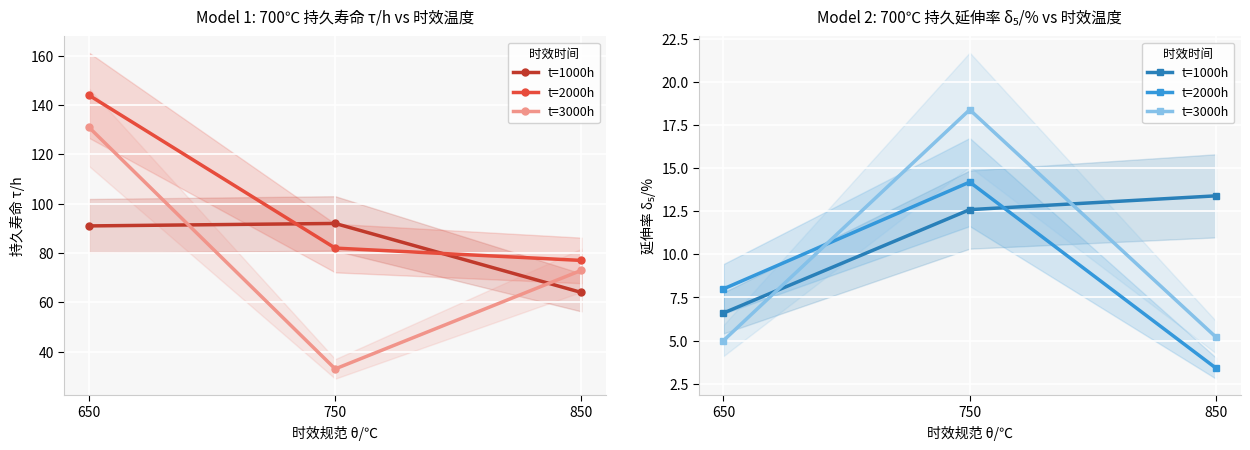

How many data points does each series have?

3